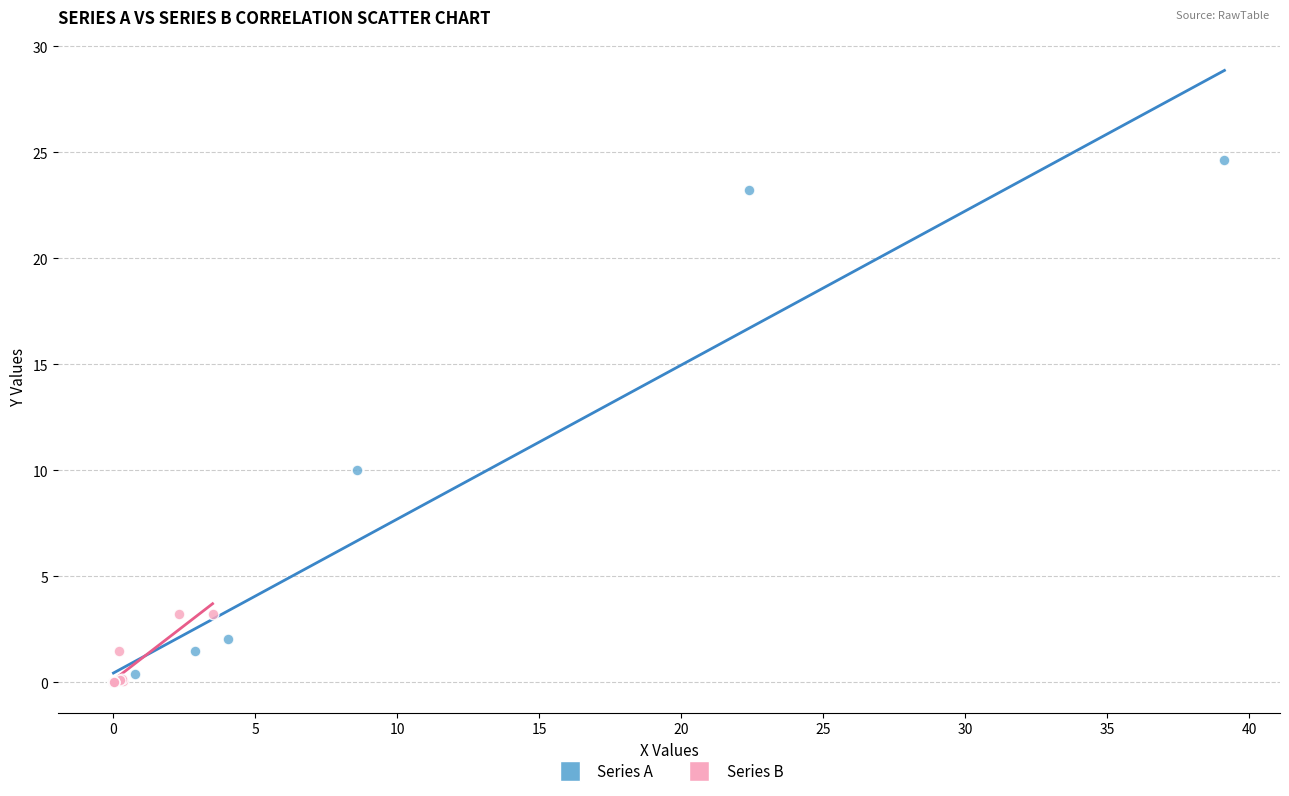

Which series has the largest Y range (max minus min)?

Series A